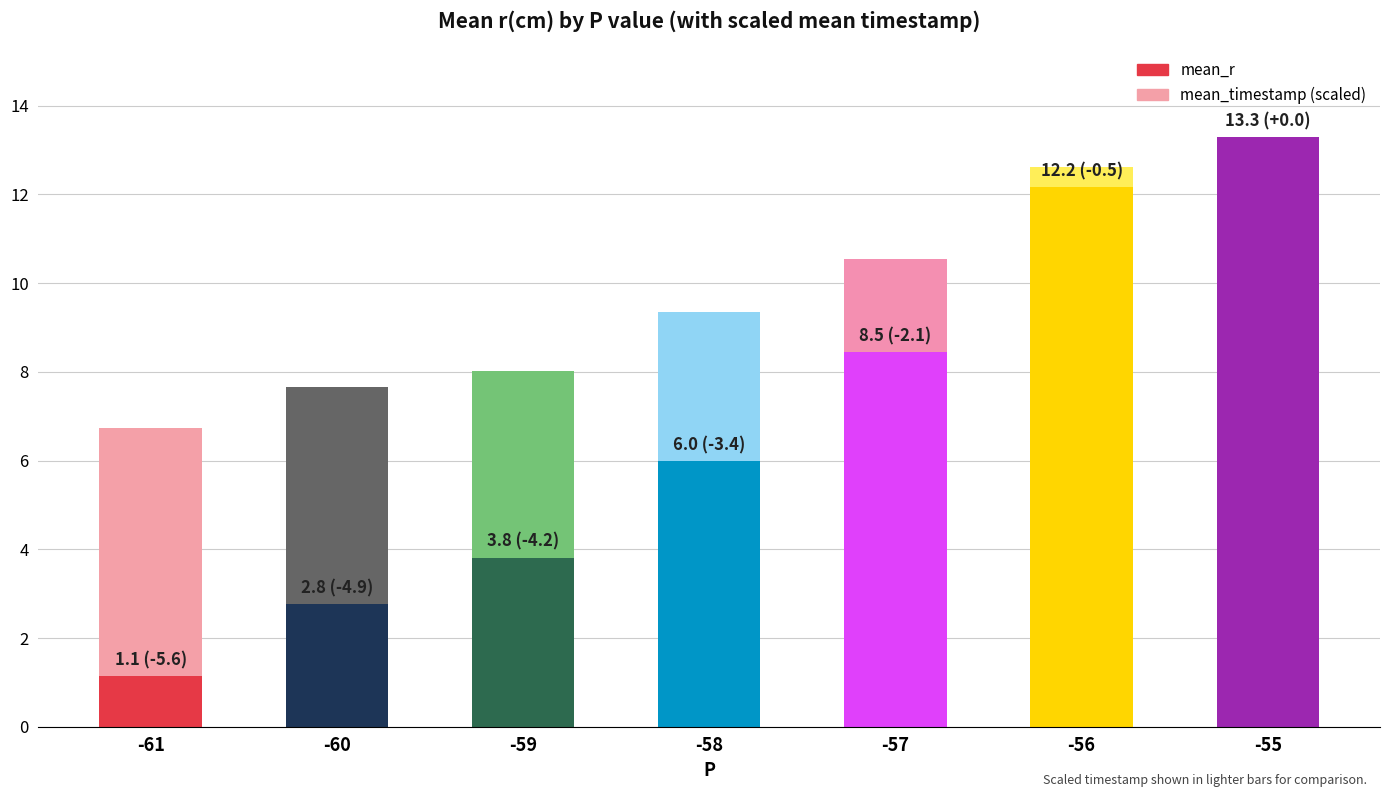

Which series has the widest spread of values?

mean_r